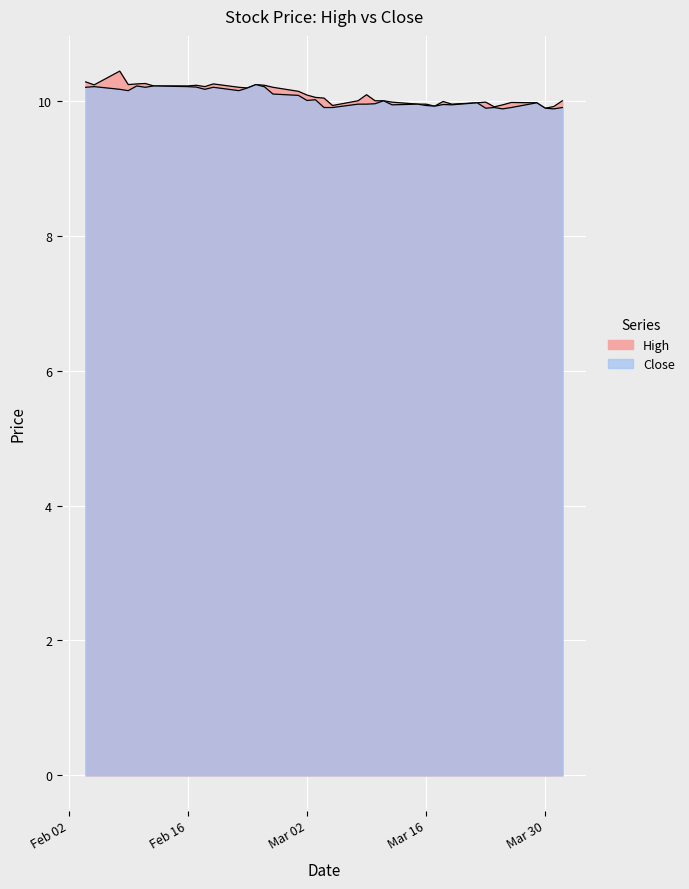

What is the difference between the maximum and minimum values in the Close series?

0.4